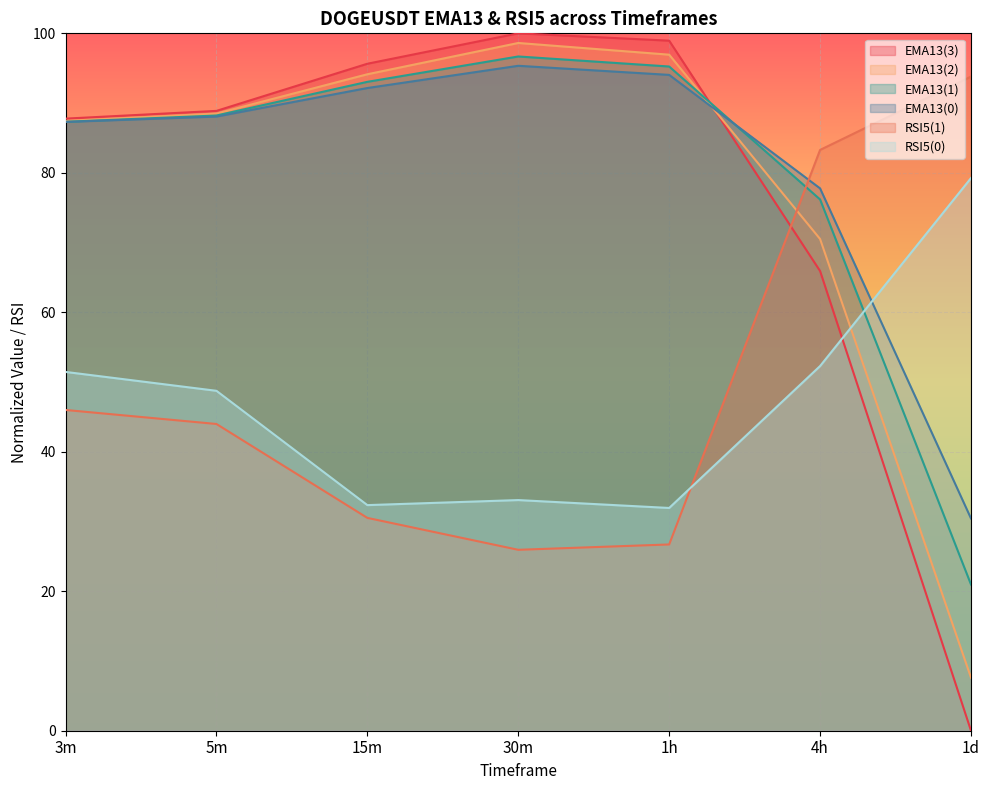

Which has a higher value, 30m or 5m?

30m